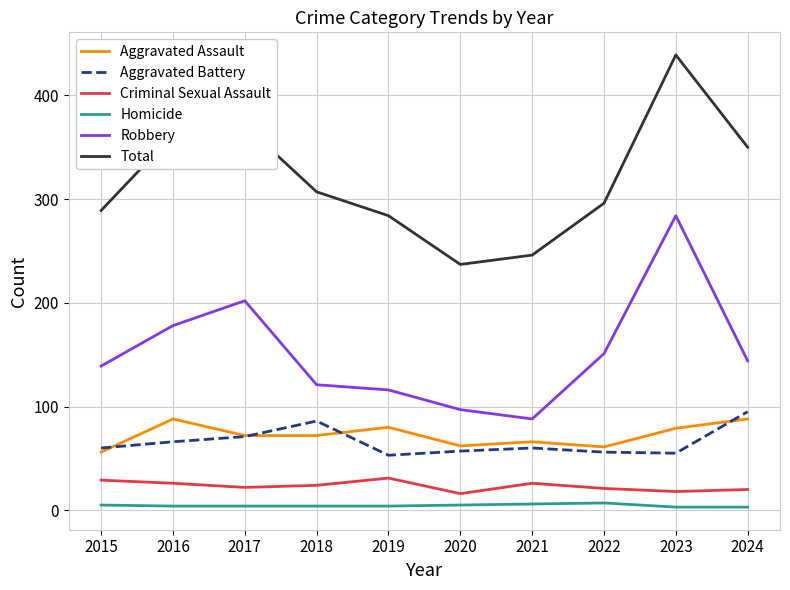

At which label does Robbery first exceed 144?

2016